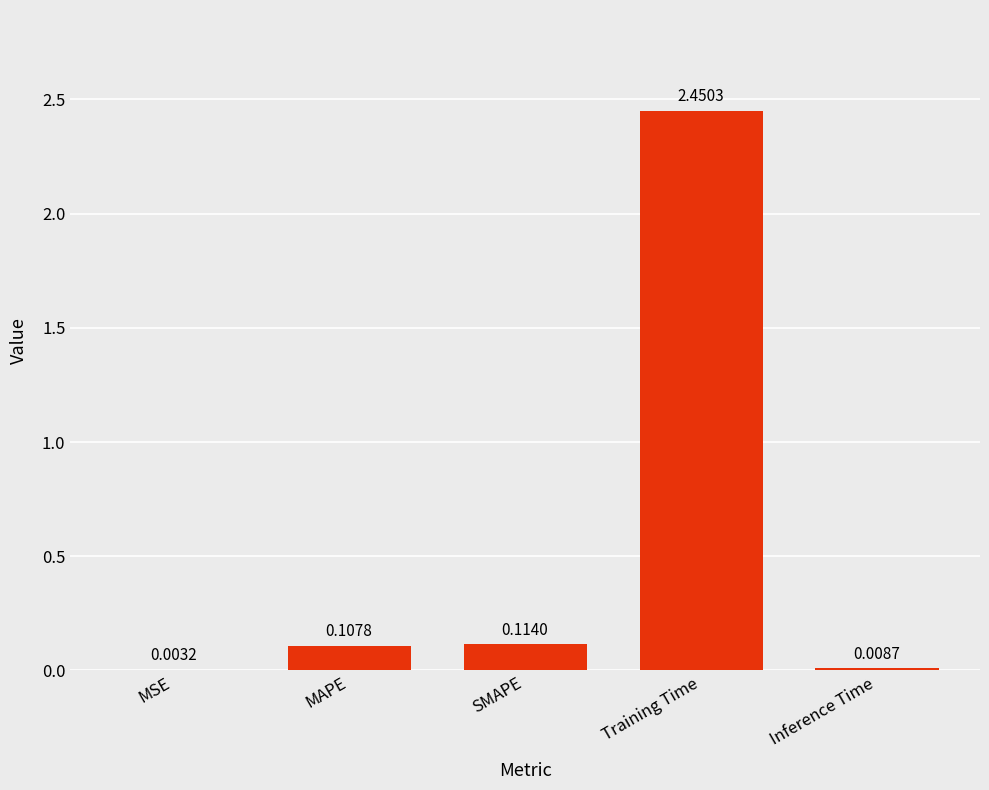

Which label corresponds to the largest value in the chart?

Training Time